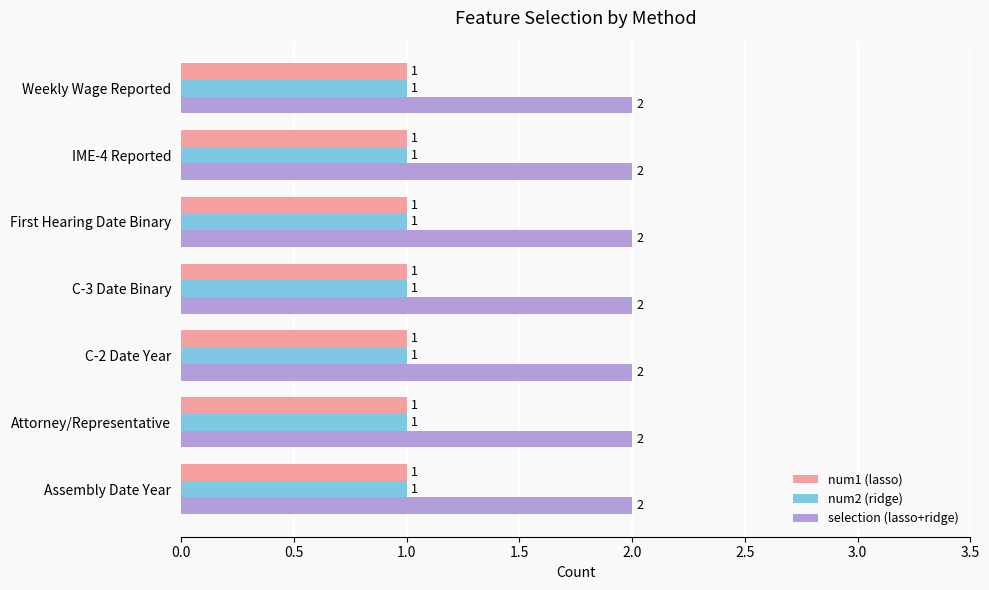

What is the sum of all num1 (lasso) values?

7